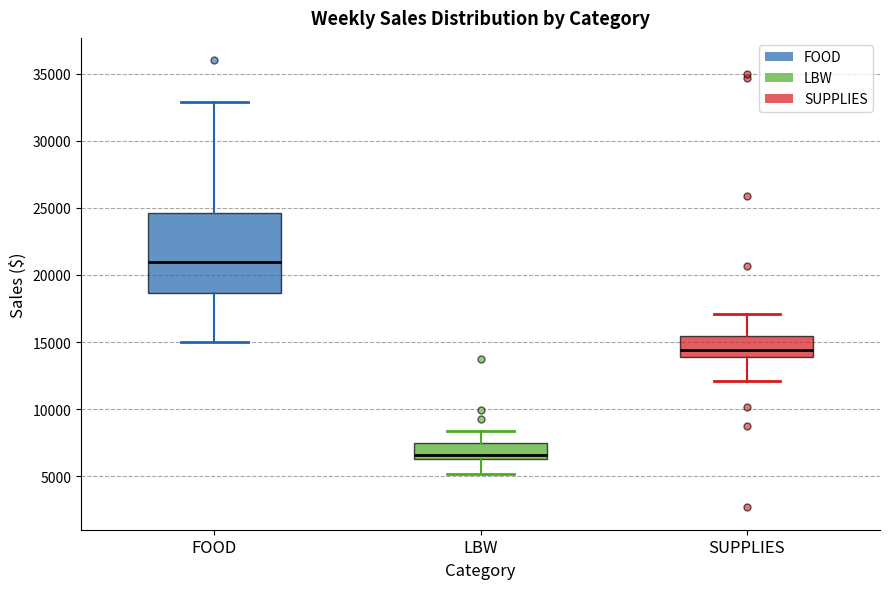

Reading left to right, read every box against the y-axis: the position of its median line, the range the box covers, and the ends of its whiskers. The values are not printed on the chart, so give them approximately, as read against the axis.

FOOD: median 21000, box 18500 to 24500, whiskers 15000 to 33000
LBW: median 6500 (just above the box's lower edge), box 6500 to 7500, whiskers 5000 to 8500
SUPPLIES: median 14500, box 14000 to 15500, whiskers 12000 to 17000